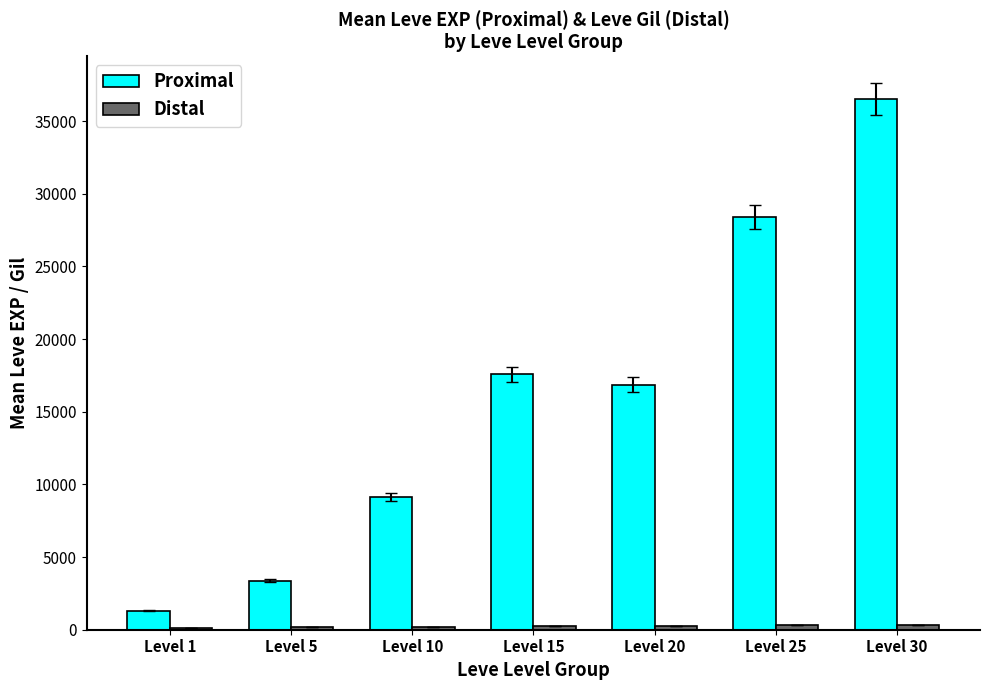

What is the sum of the Proximal values at Level 30 and Level 25?

64885.8